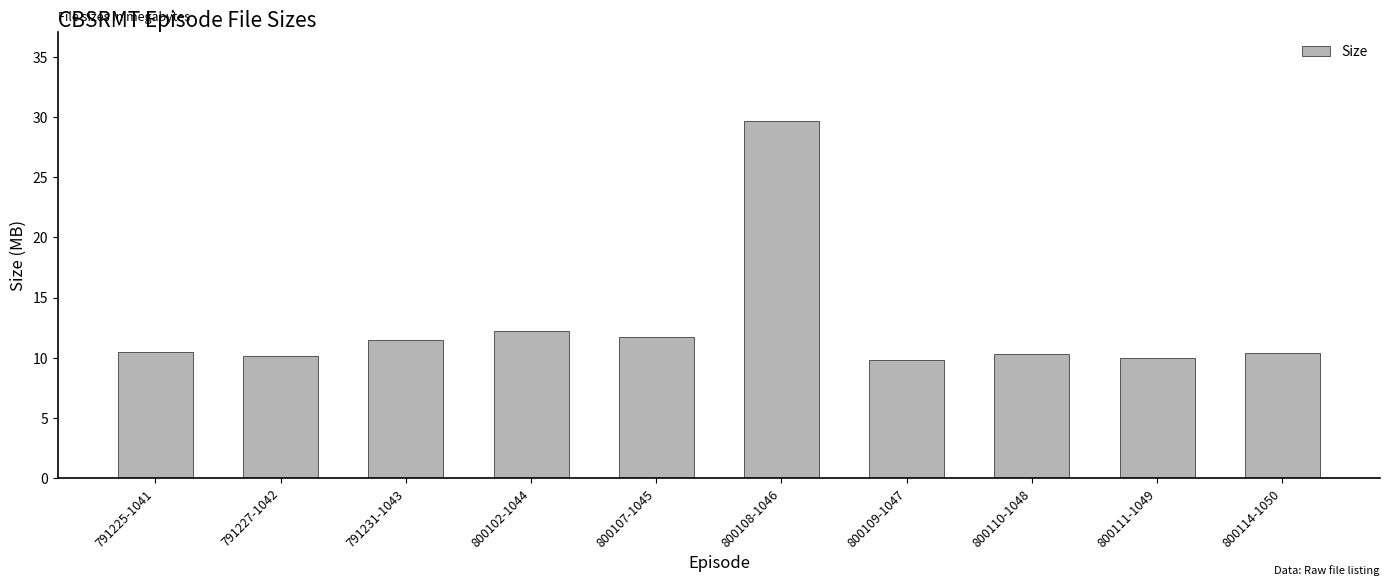

Between 800110-1048 and 800102-1044, which is larger?

800102-1044